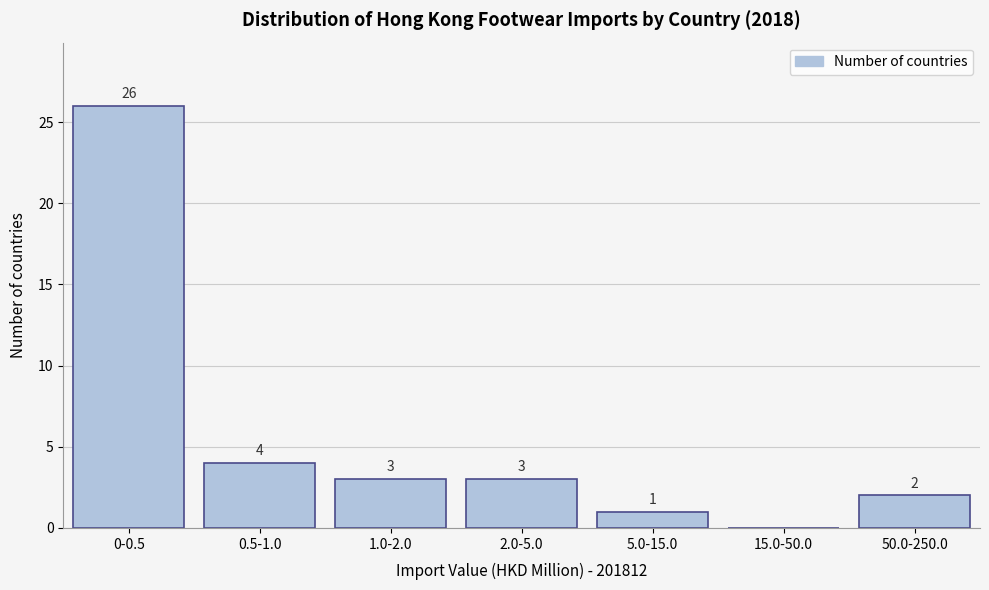

Reading left to right, list all the values displayed in this chart.

0-0.5=26	0.5-1.0=4	1.0-2.0=3	2.0-5.0=3	5.0-15.0=1	15.0-50.0=0	50.0-250.0=2